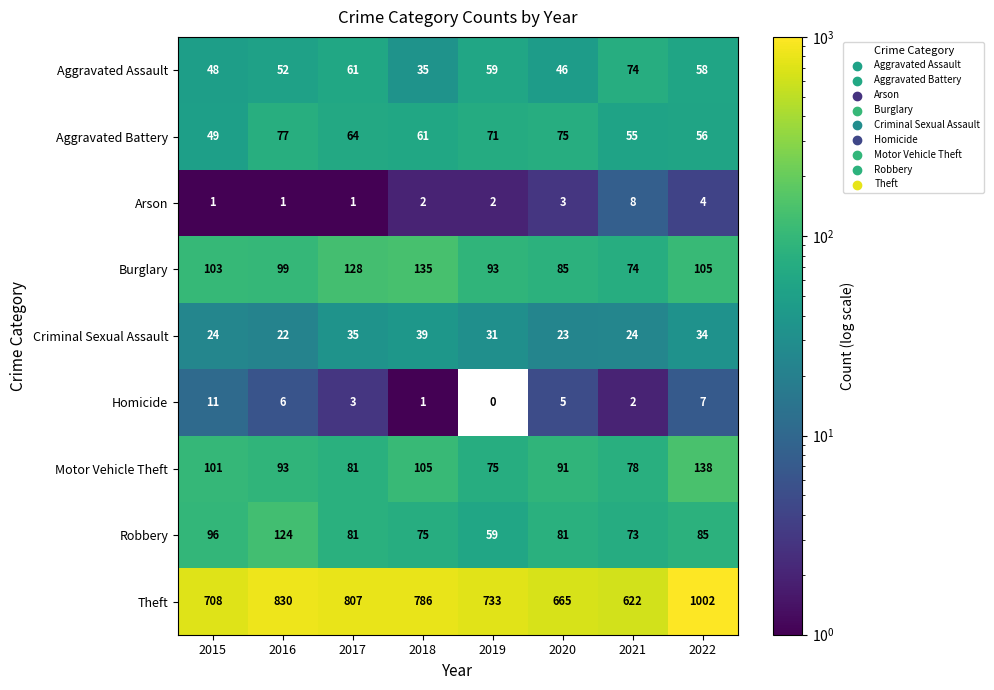

What is the greatest value displayed?

1002